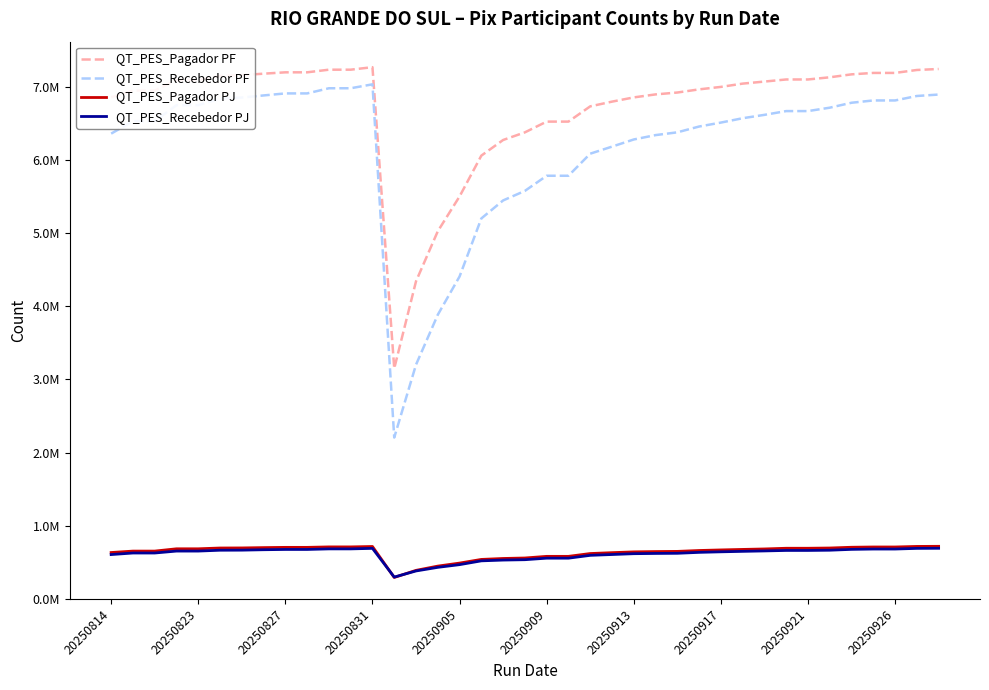

In QT_PES_Pagador PJ, how many points are lower than both neighbors (excluding endpoints)?

1